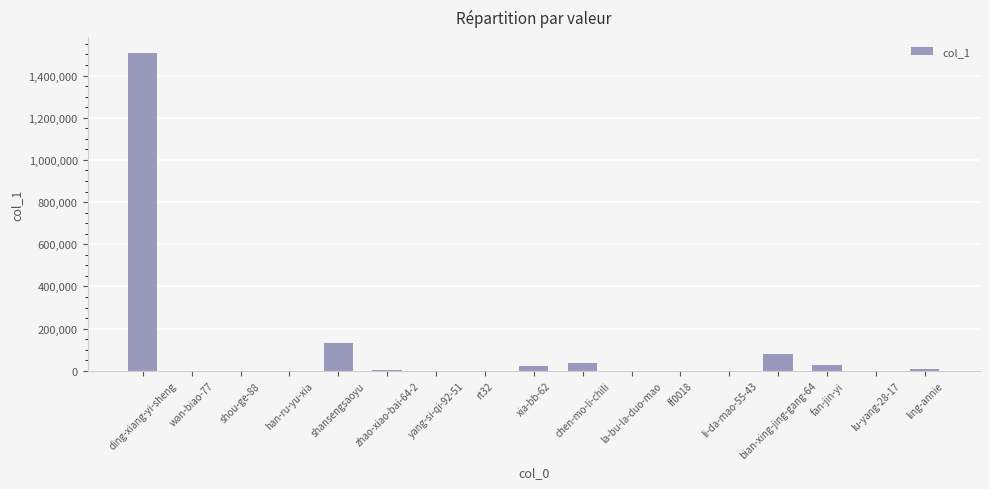

The value at zhao-xiao-bai-64-2 is 2793. True or false?

True